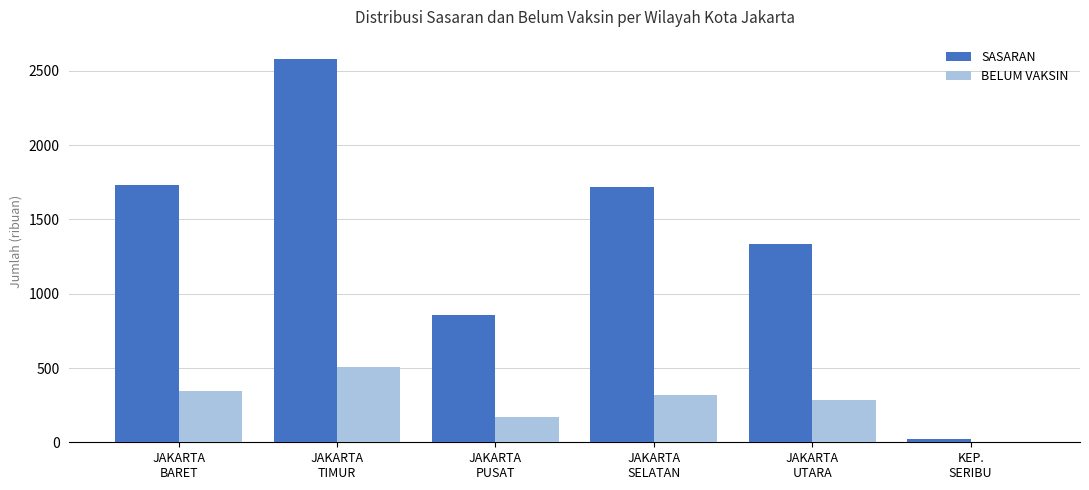

Count the number of categories in the chart.

6